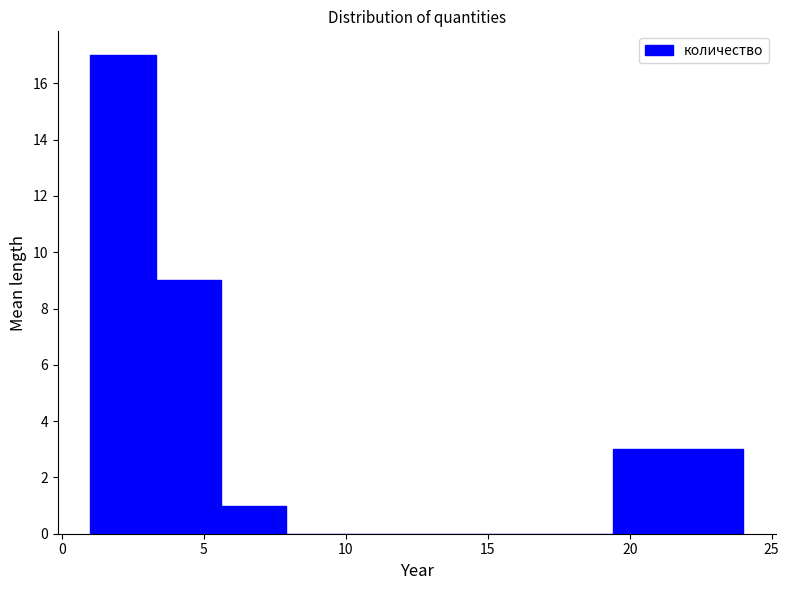

How tall is the bar that spans 19.4 to 21.7 on the x-axis? Neither the bar edges nor the heights are printed on the chart, so give them approximately, as read against the axes.

3